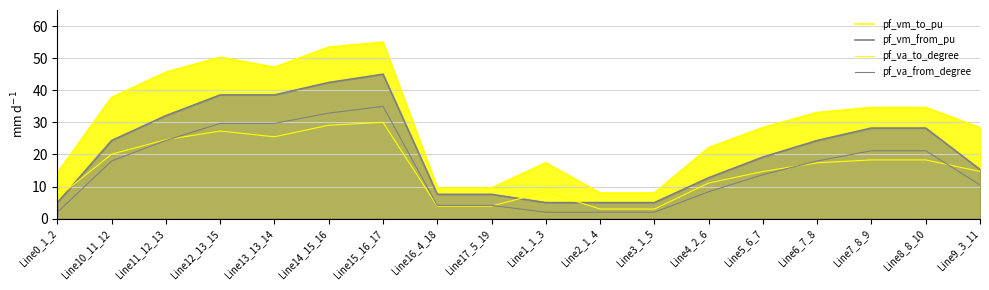

What is the average value of the pf_vm_from_pu series?

21.3